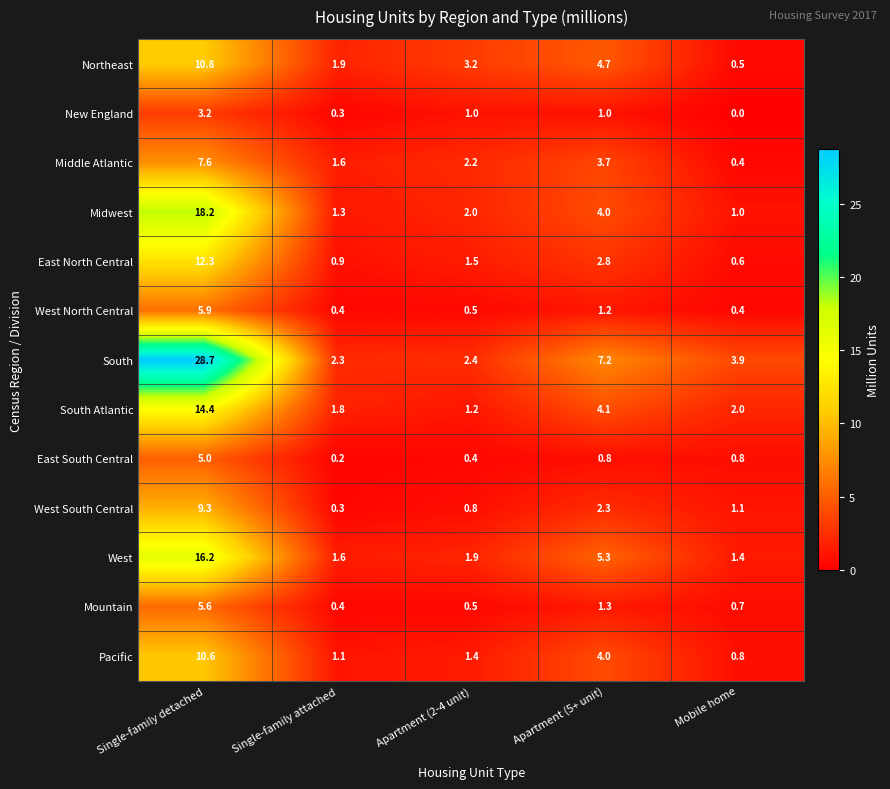

Is the value of Pacific at Single-family attached greater than the value of New England at Single-family attached?

Yes